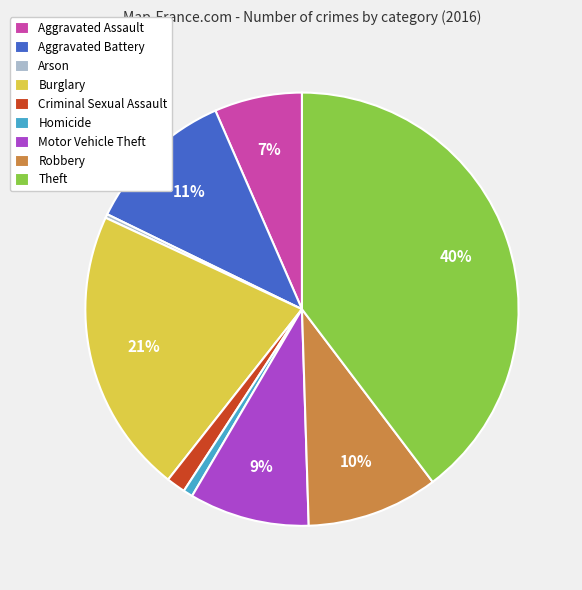

Which has a higher value, Homicide or Theft?

Theft